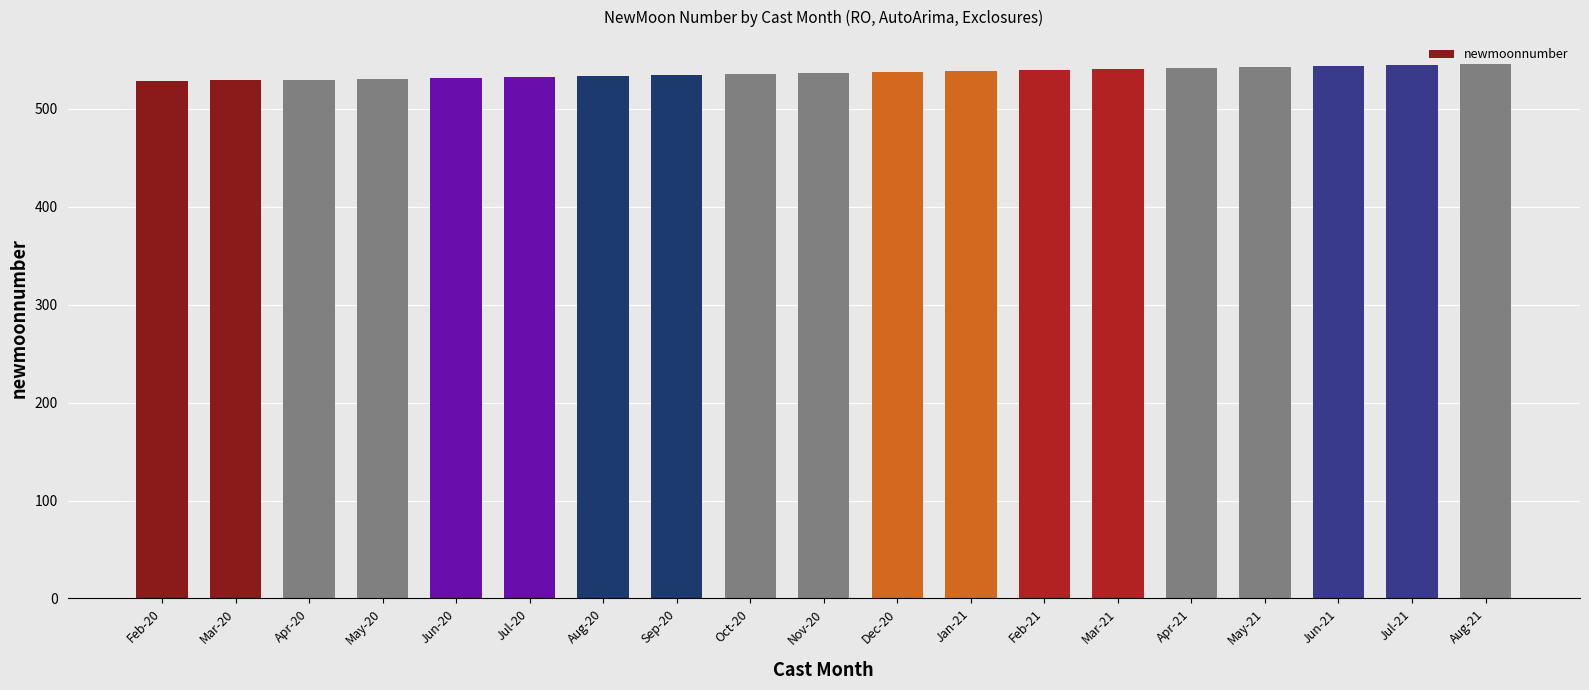

What is the value of the 4th bar from the left?

531